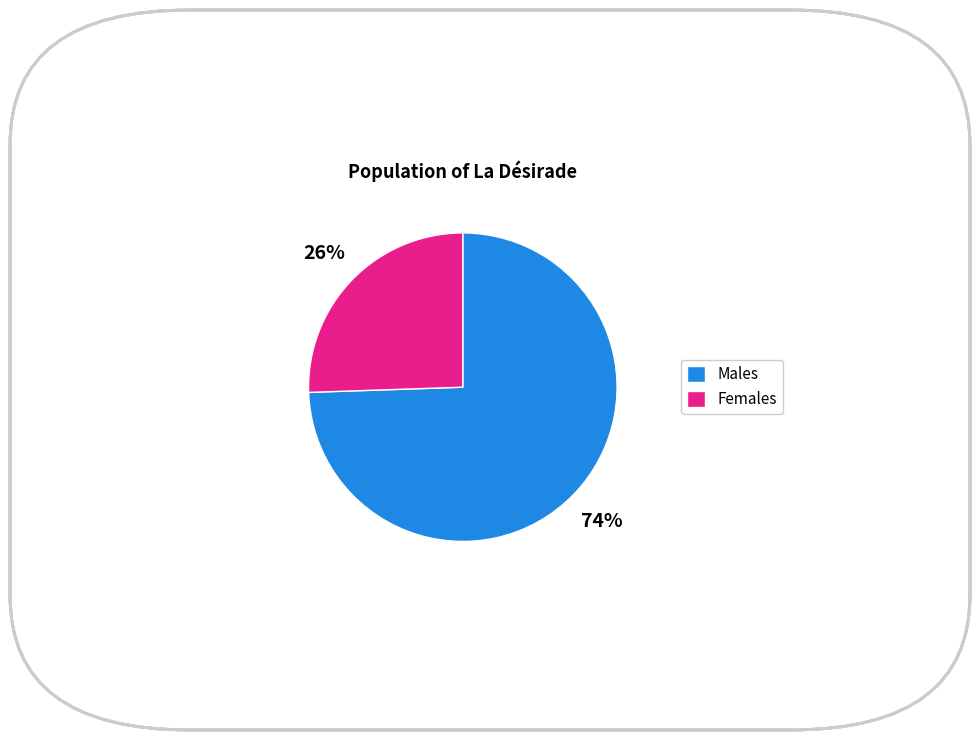

Is it true that Females is 31% of the pie?

False